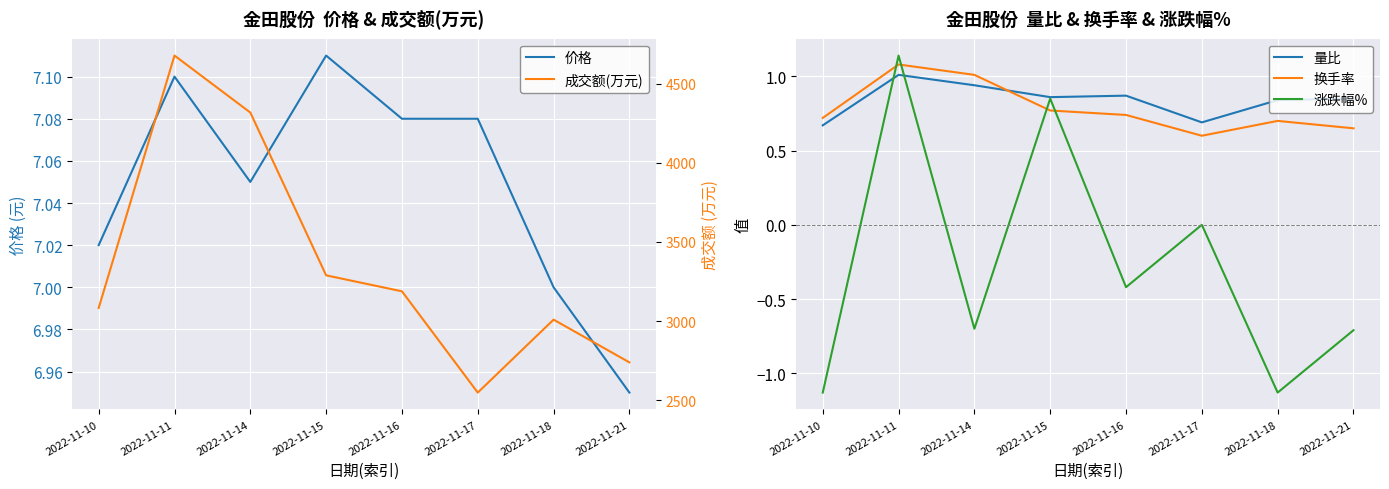

Which series has the largest total across all categories?

成交额(万元)